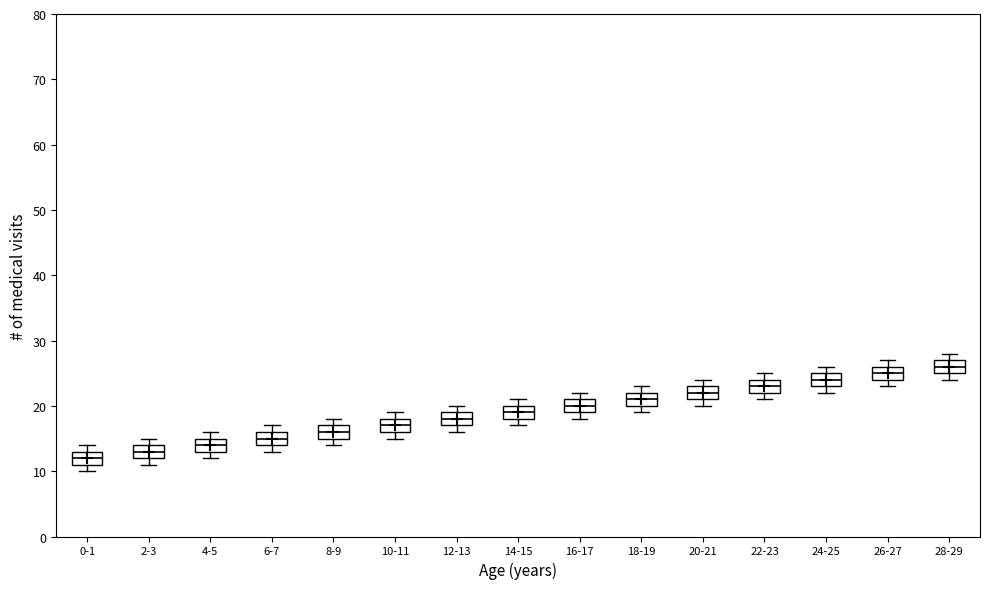

Reading left to right, transcribe this box plot: for each box, give where its median line is, the range the box spans, and where its two whiskers end, as read against the y-axis. The values are not printed on the chart, so give them approximately, as read against the axis.

0-1: median 12, box 11 to 13, whiskers 10 to 14
2-3: median 13, box 12 to 14, whiskers 11 to 15
4-5: median 14, box 13 to 15, whiskers 12 to 16
6-7: median 15, box 14 to 16, whiskers 13 to 17
8-9: median 16, box 15 to 17, whiskers 14 to 18
10-11: median 17, box 16 to 18, whiskers 15 to 19
12-13: median 18, box 17 to 19, whiskers 16 to 20
14-15: median 19, box 18 to 20, whiskers 17 to 21
16-17: median 20, box 19 to 21, whiskers 18 to 22
18-19: median 21, box 20 to 22, whiskers 19 to 23
20-21: median 22, box 21 to 23, whiskers 20 to 24
22-23: median 23, box 22 to 24, whiskers 21 to 25
24-25: median 24, box 23 to 25, whiskers 22 to 26
26-27: median 25, box 24 to 26, whiskers 23 to 27
28-29: median 26, box 25 to 27, whiskers 24 to 28